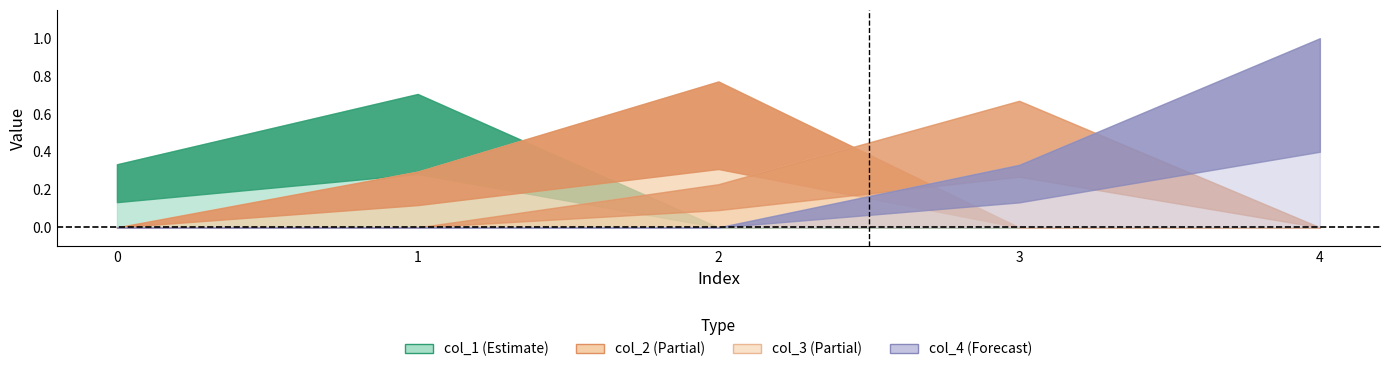

How many times do col_3 and col_1 cross each other?

1